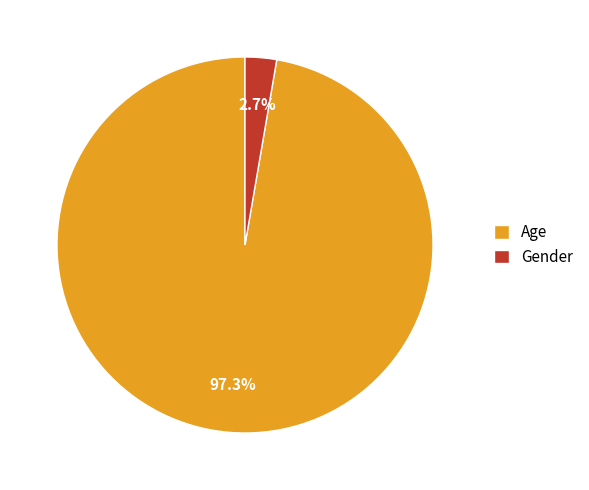

Which has a higher value, Gender or Age?

Age